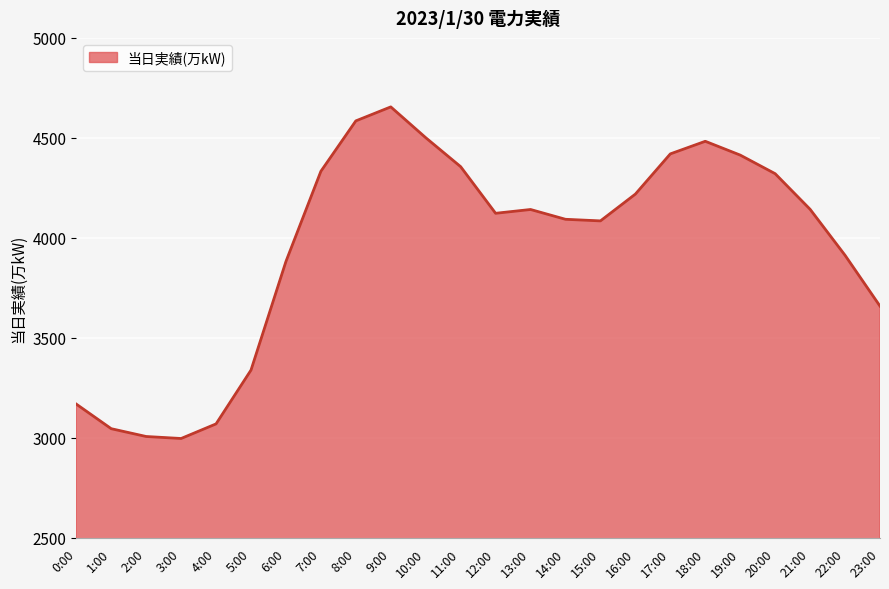

Which category has the highest value across all series?

9:00